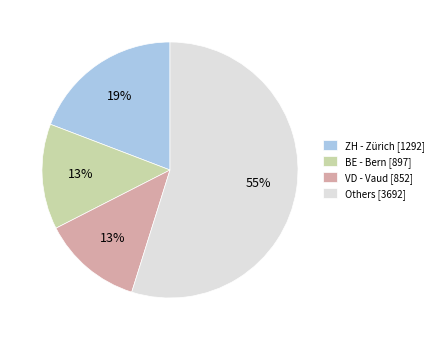

Approximately how many times larger is the value at Others [3692] compared to ZH - Zürich [1292]?

2.9